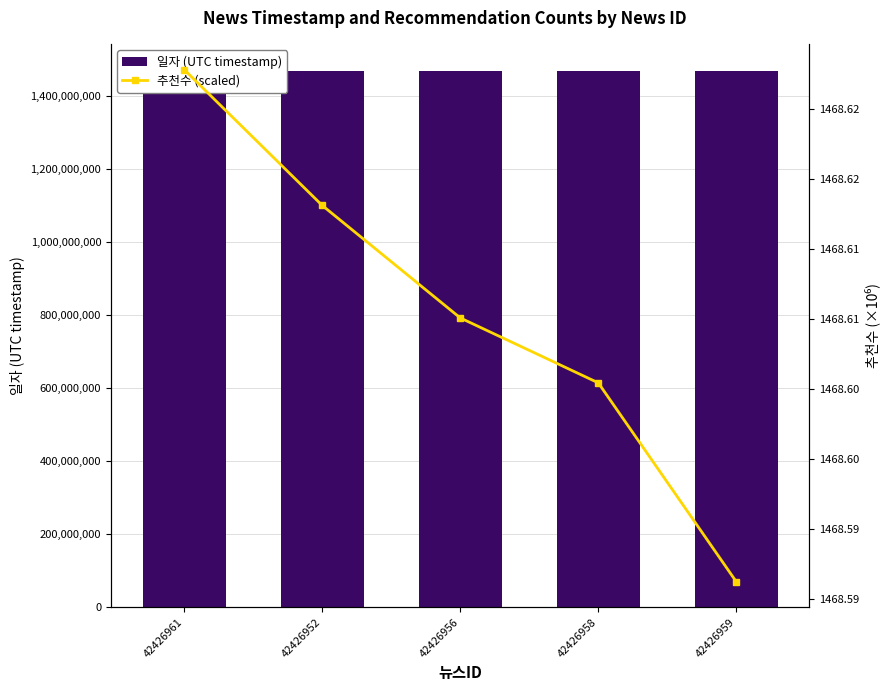

What is the value of the 추천수 (scaled) bar at the 5th from the left?

1468.6